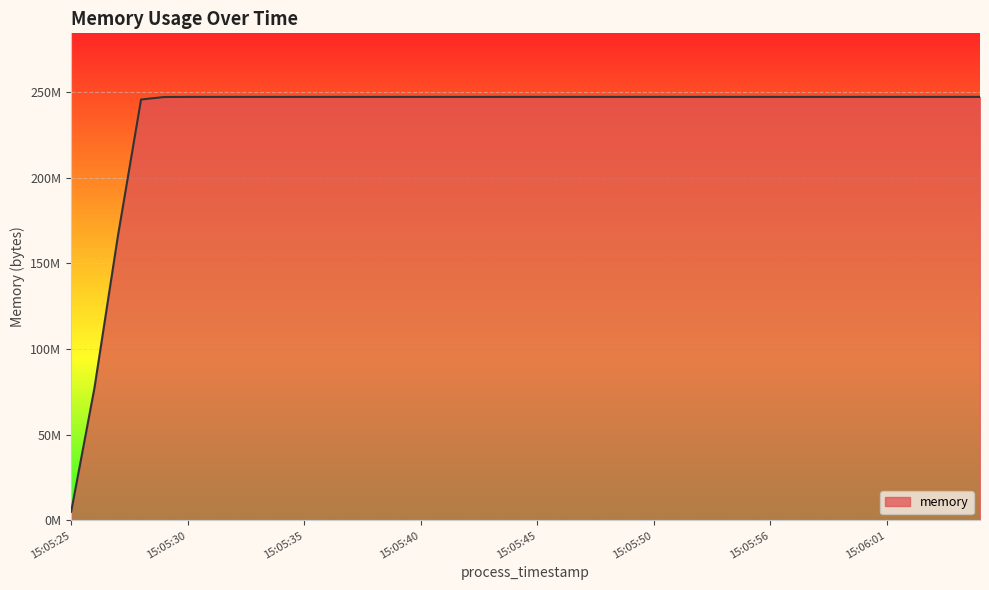

Which label corresponds to the smallest value in the chart?

15:05:25